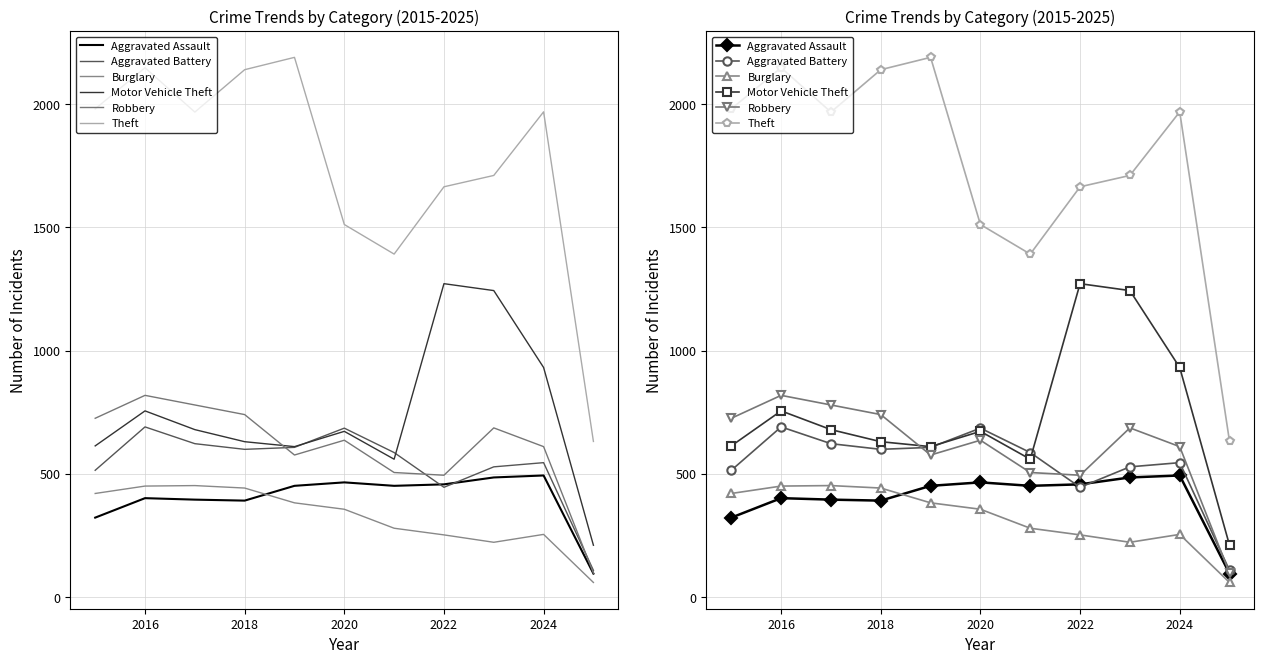

What is the average value of the Burglary series?

325